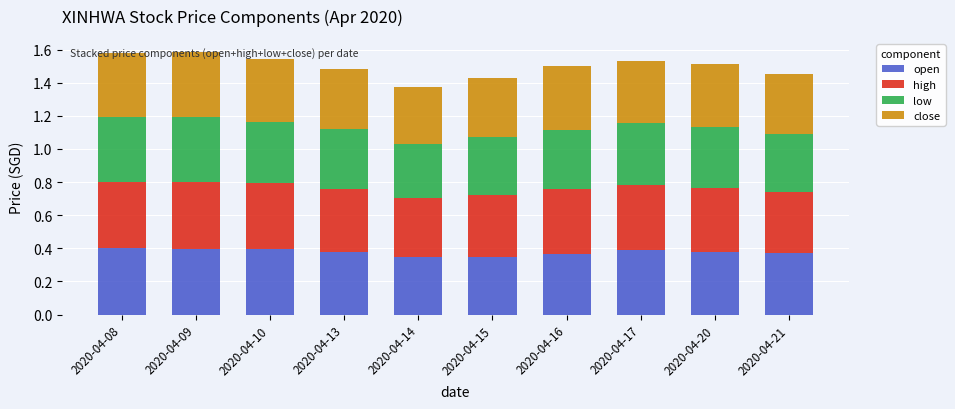

What is the sum of all open values?

3.8